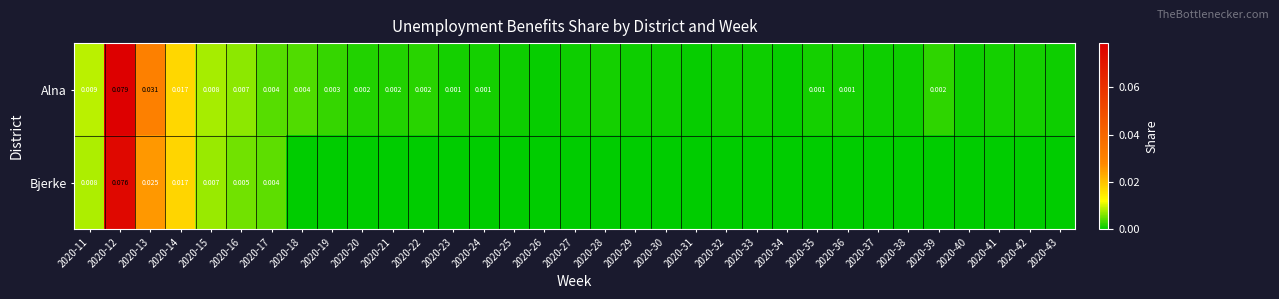

How many distinct data groups are displayed?

2